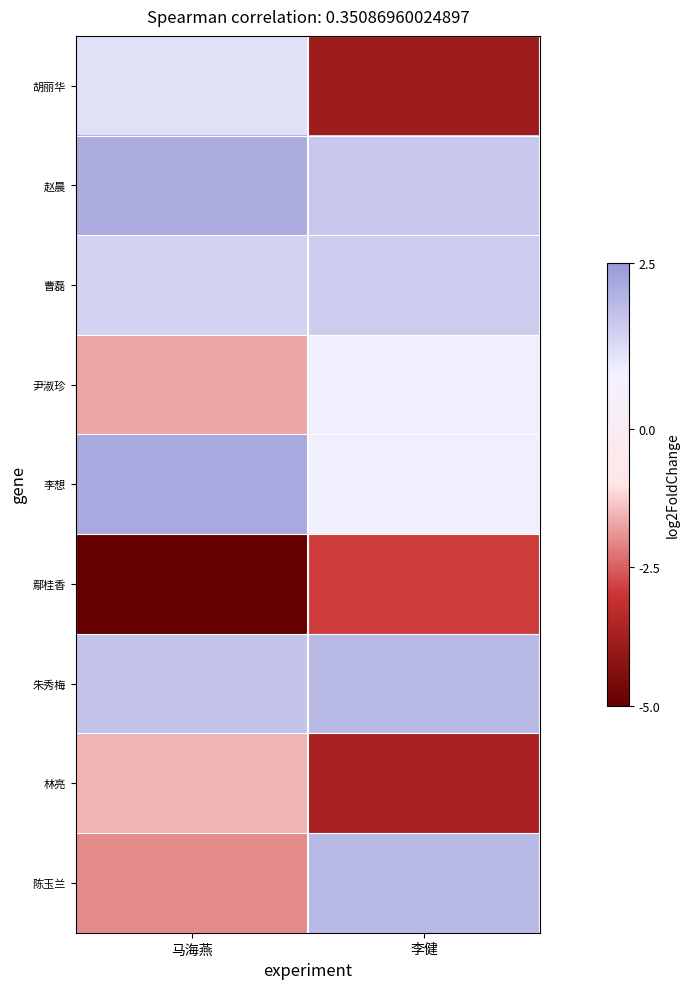

Reading left to right, what are all the values shown in this chart?

胡丽华: 马海燕=1.4	李健=-3.8
赵晨: 马海燕=2.6	李健=1.9
曹磊: 马海燕=1.7	李健=1.8
尹淑珍: 马海燕=-1.7	李健=1.0
李想: 马海燕=2.6	李健=1.1
鄢桂香: 马海燕=-5.0	李健=-2.9
朱秀梅: 马海燕=2.0	李健=2.3
林亮: 马海燕=-1.5	李健=-3.7
陈玉兰: 马海燕=-2.0	李健=2.3